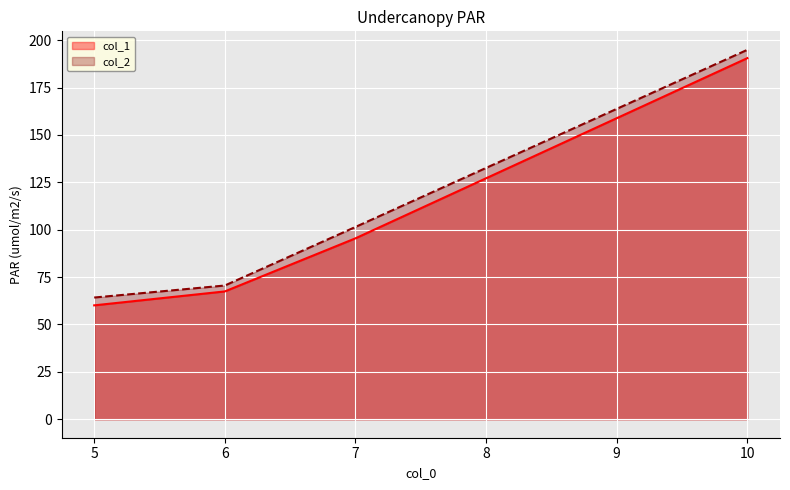

How many distinct data groups are displayed?

2